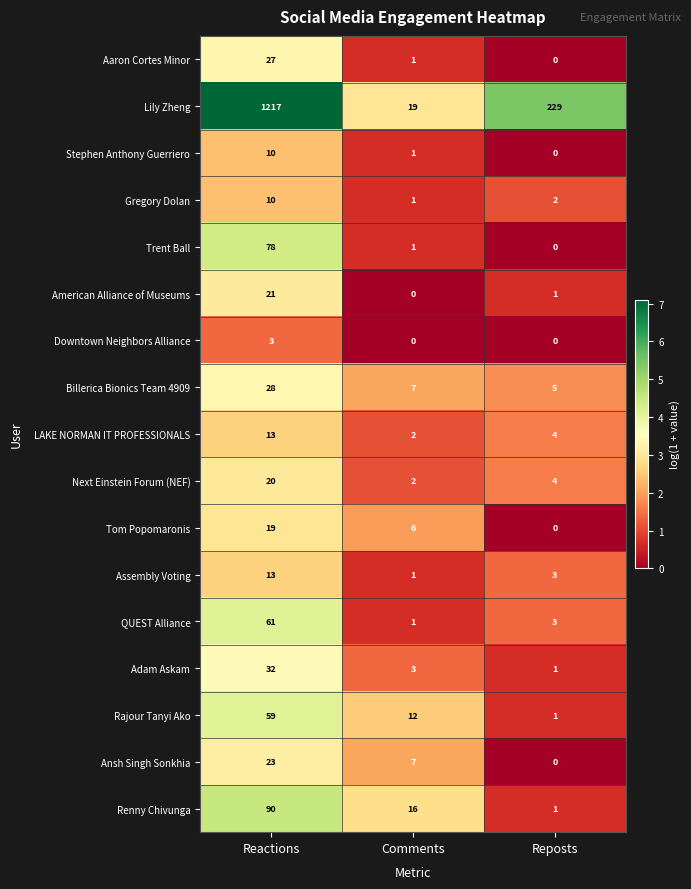

The value of Trent Ball at Comments is 1. True or false?

True